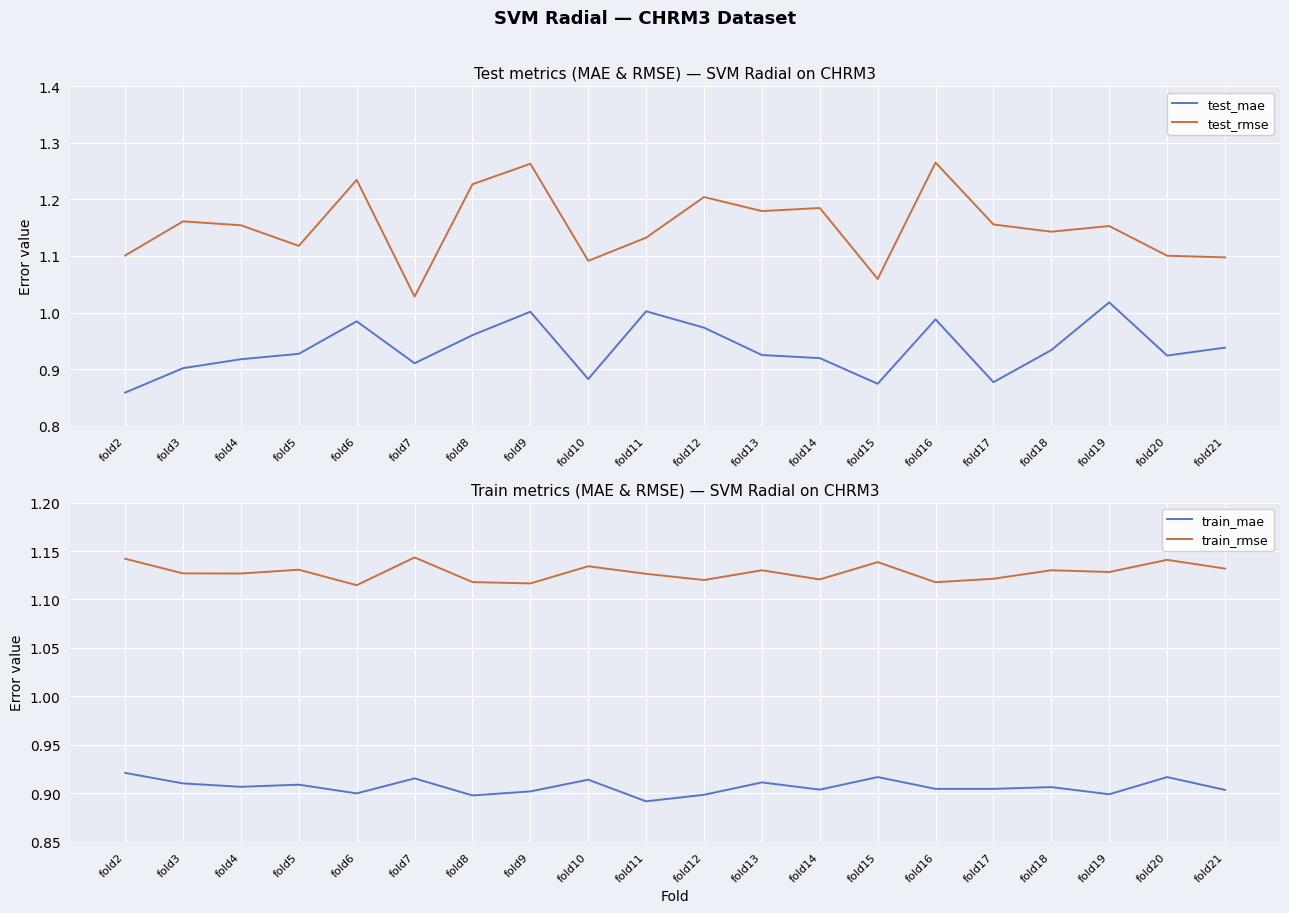

What is the value of the train_rmse point at the 19th from the left?

1.1